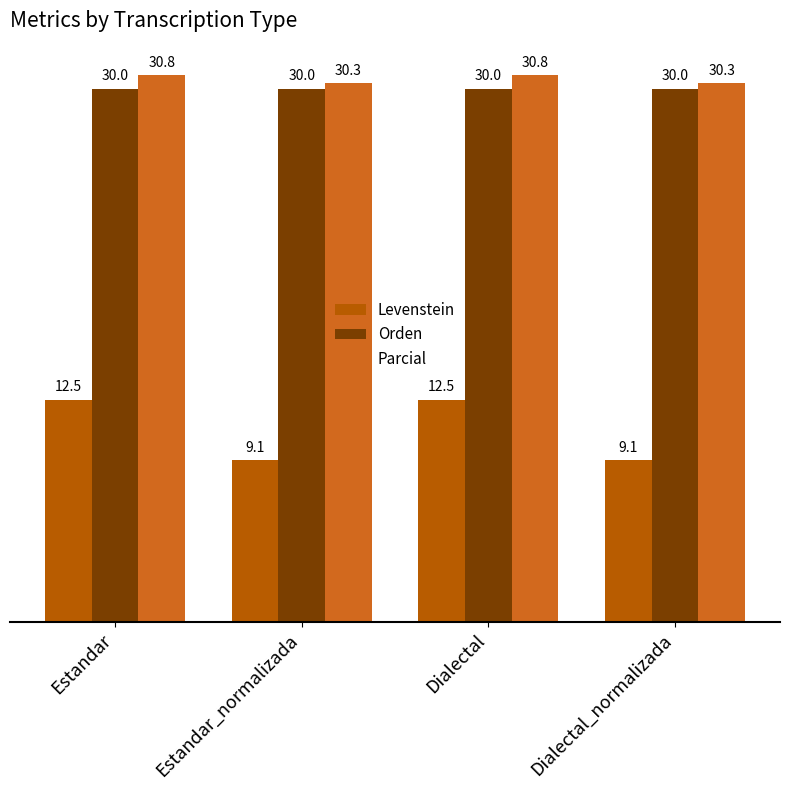

Rank the series at Estandar from highest to lowest value.

Parcial, Orden, Levenstein